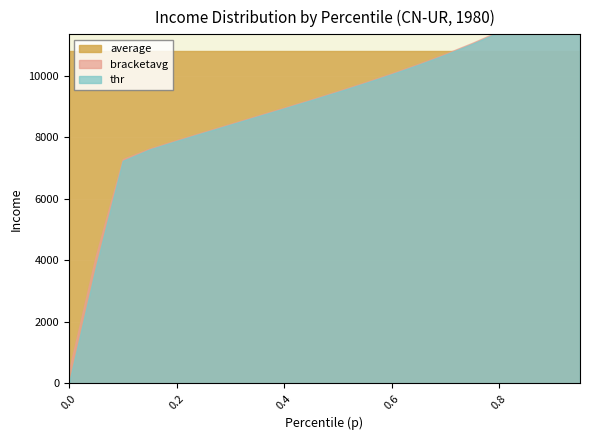

What is the sum of all bracketavg values?

181244.3